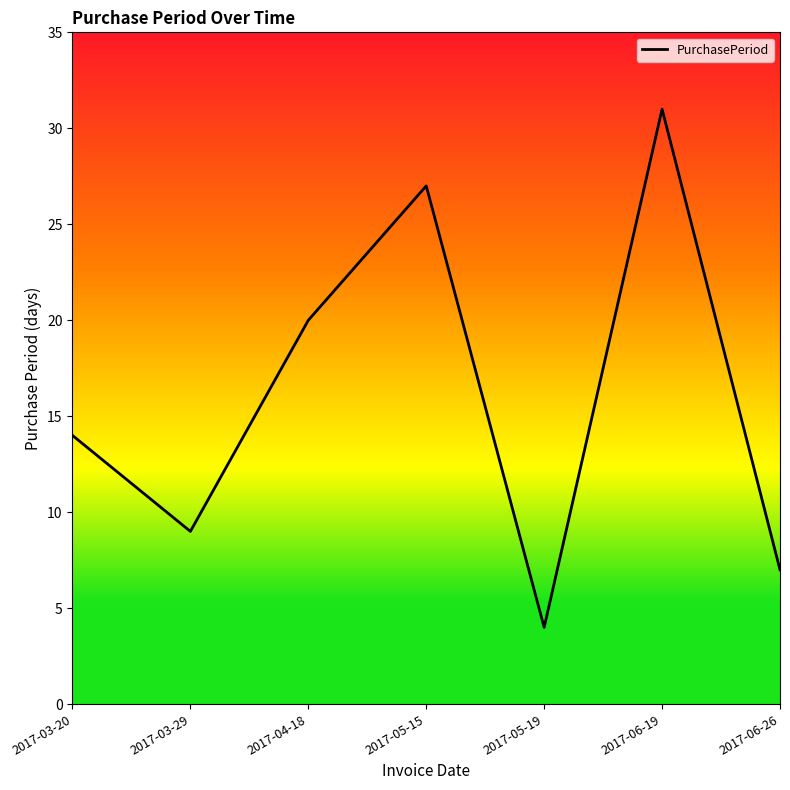

What is the change in value from 2017-03-29 to 2017-06-19?

+22